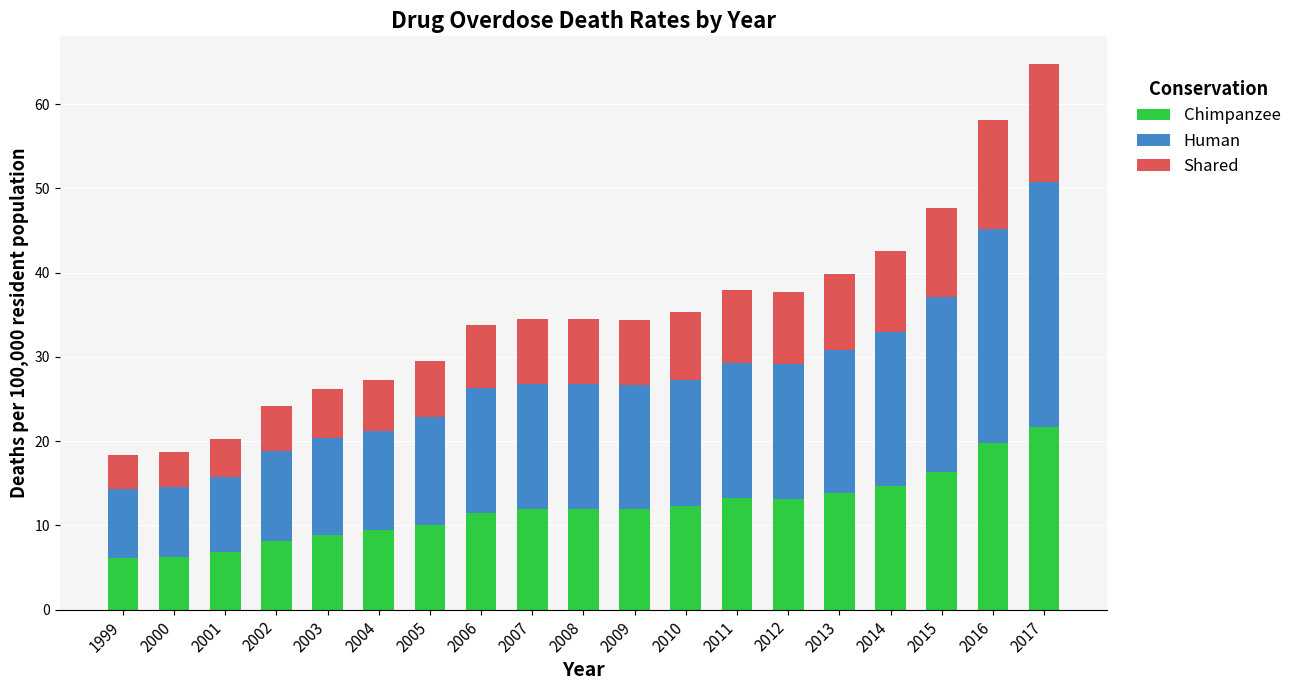

Read the Chimpanzee value at 2001.

6.8